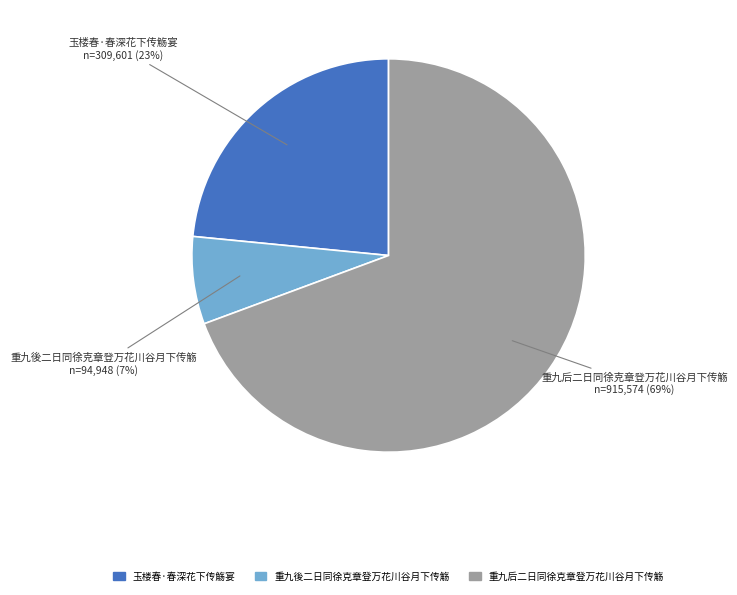

Does 重九后二日同徐克章登万花川谷月下传觞 account for over 50% of the chart?

Yes